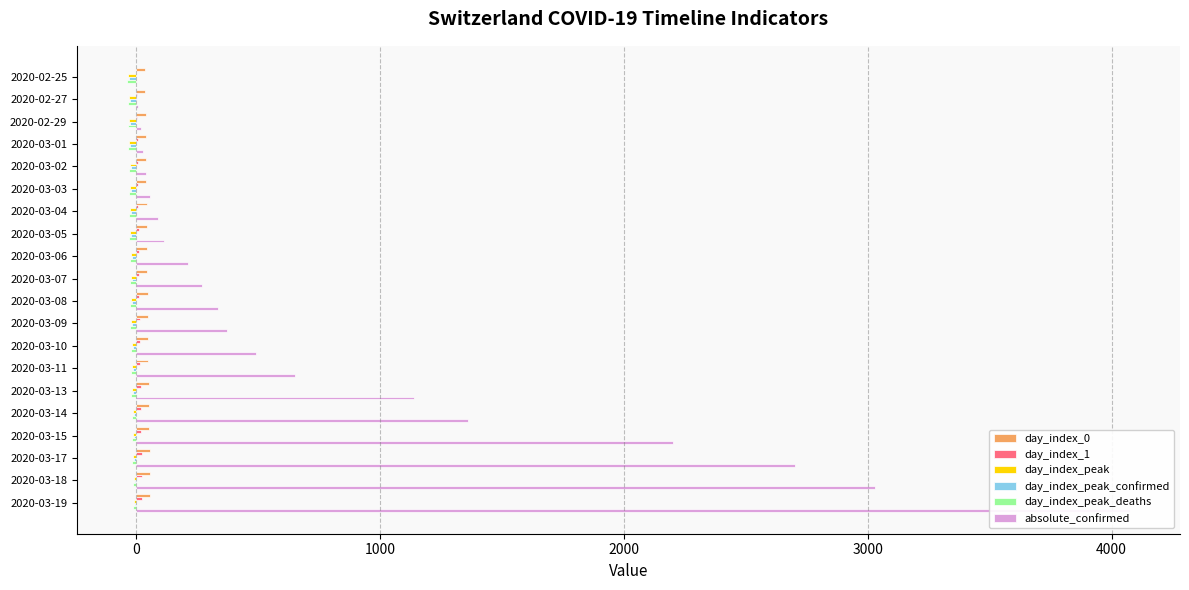

How many bars are there in each group?

6